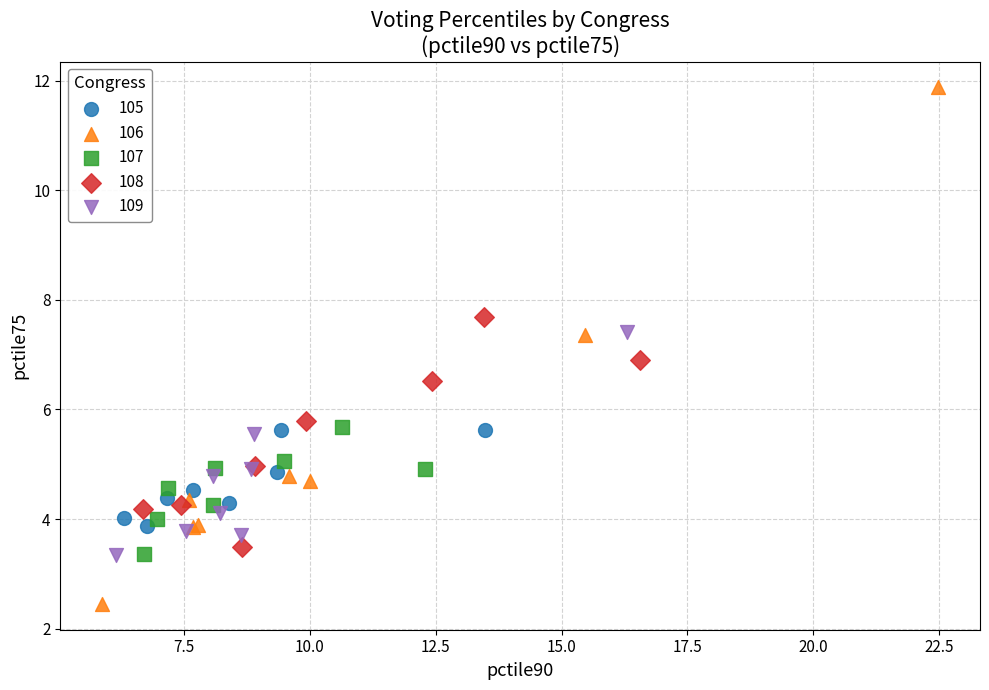

Which series contains the lowest Y value?

106